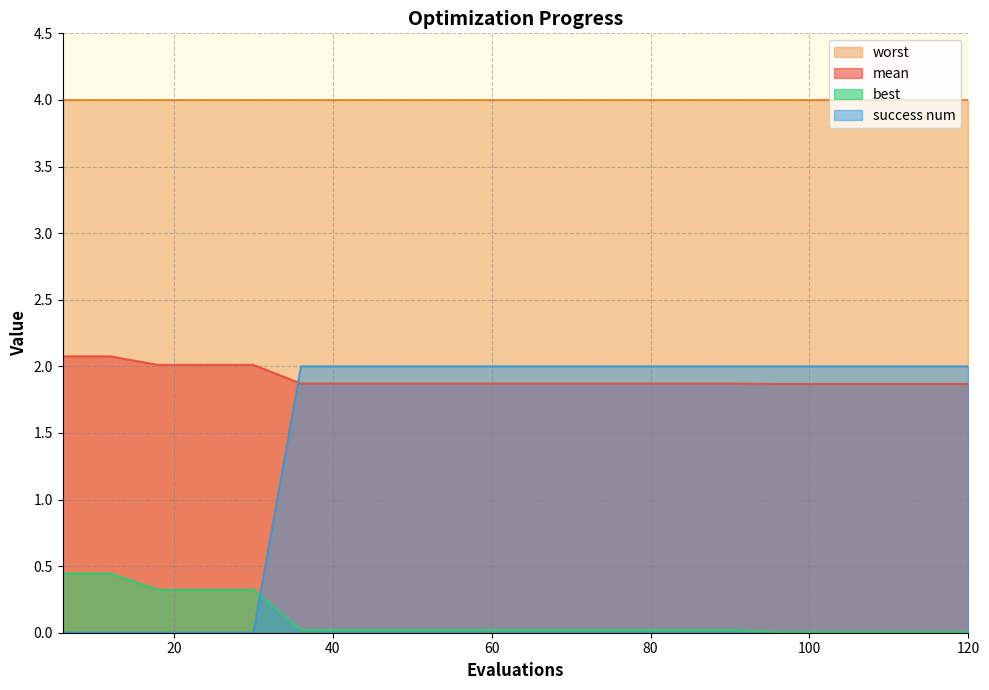

How many lines are shown in the chart?

4